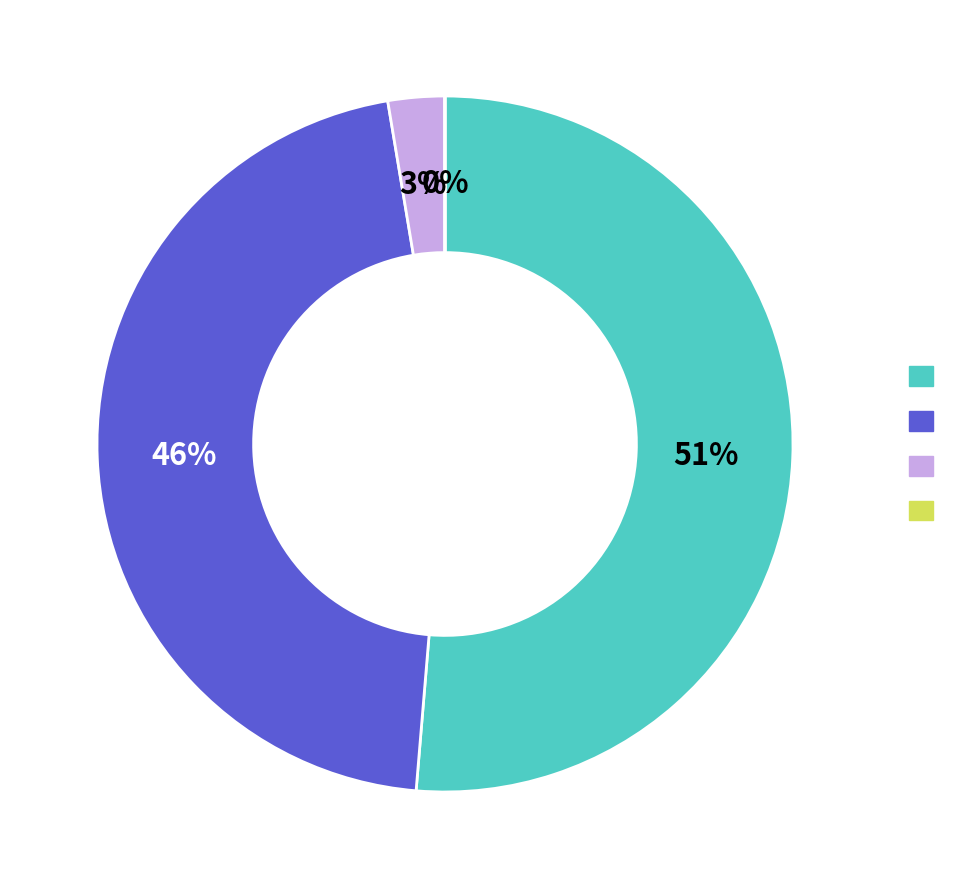

To the nearest percent, what is the average slice percentage?

25%